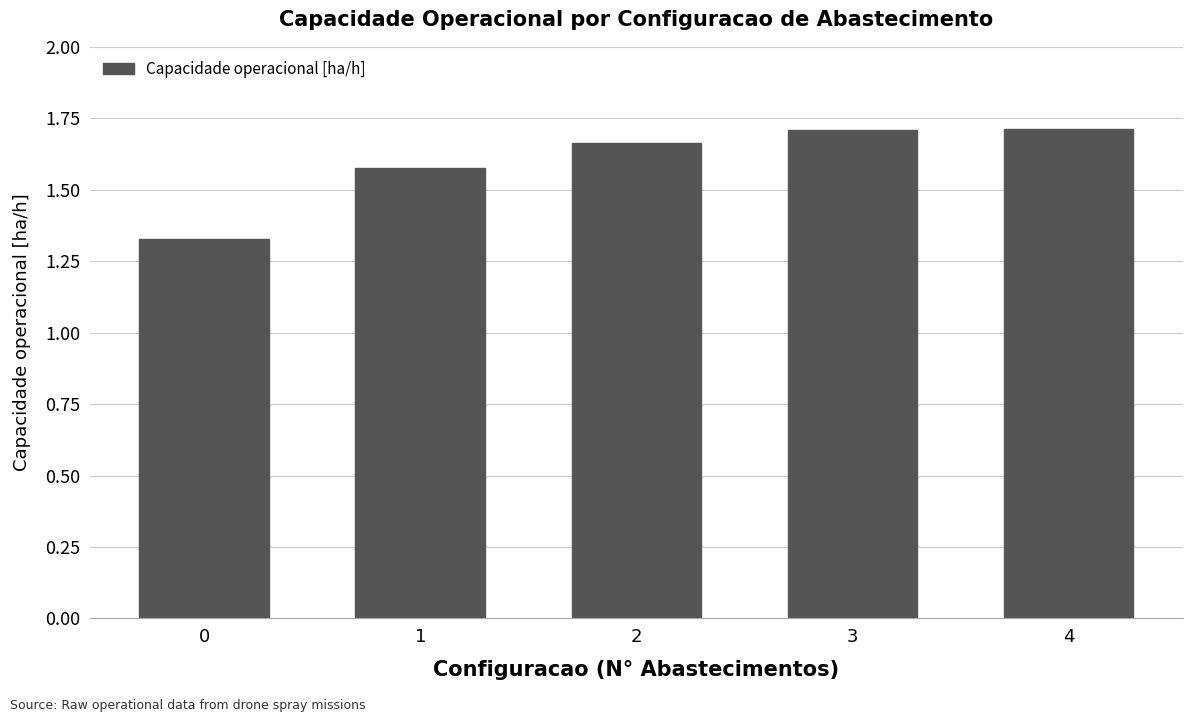

What is the sum of all values?

8.0